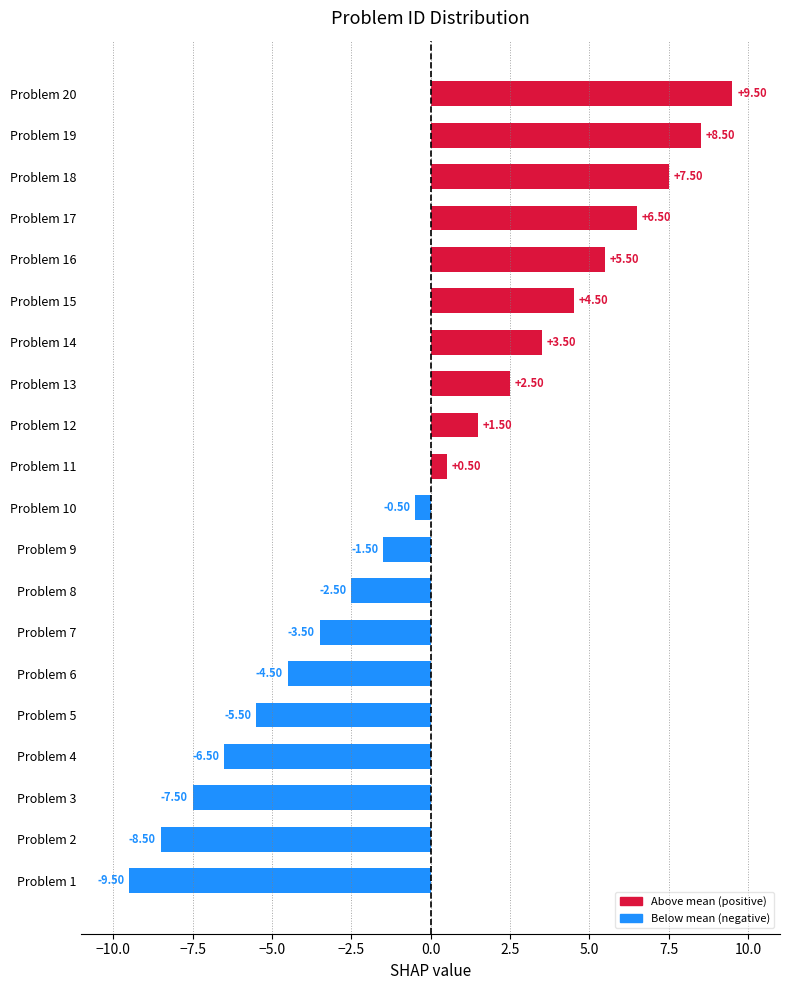

List the labels in order of value, largest first.

Problem 20, Problem 19, Problem 18, Problem 17, Problem 16, Problem 15, Problem 14, Problem 13, Problem 12, Problem 11, Problem 10, Problem 9, Problem 8, Problem 7, Problem 6, Problem 5, Problem 4, Problem 3, Problem 2, Problem 1